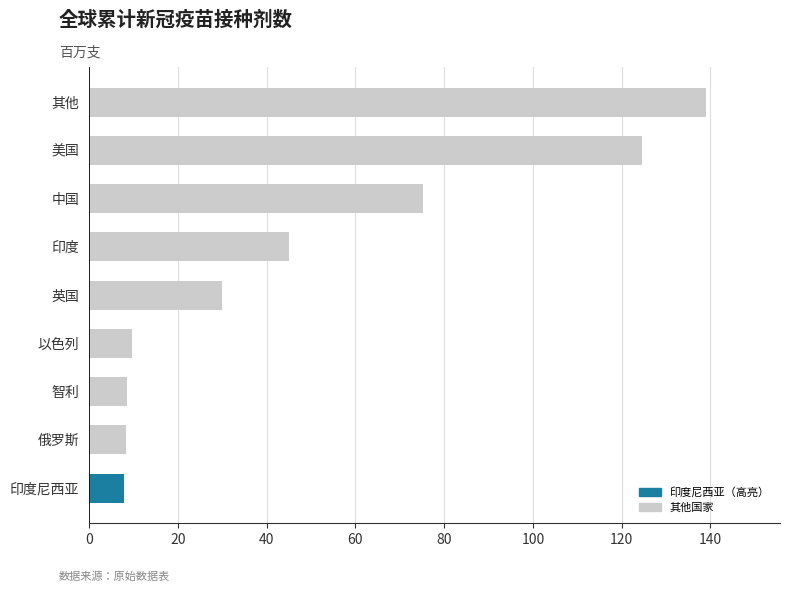

What is the sum of the values at 其他 and 印度尼西亚?

146.9